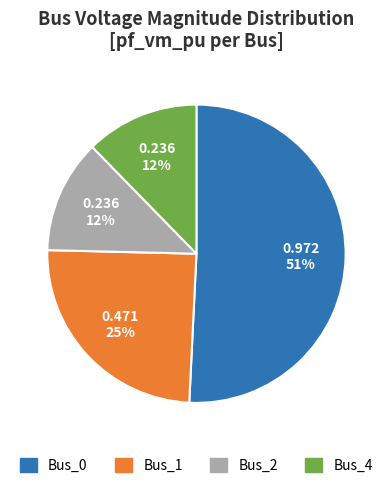

The Bus_0 slice represents 56% of the pie. True or false?

False